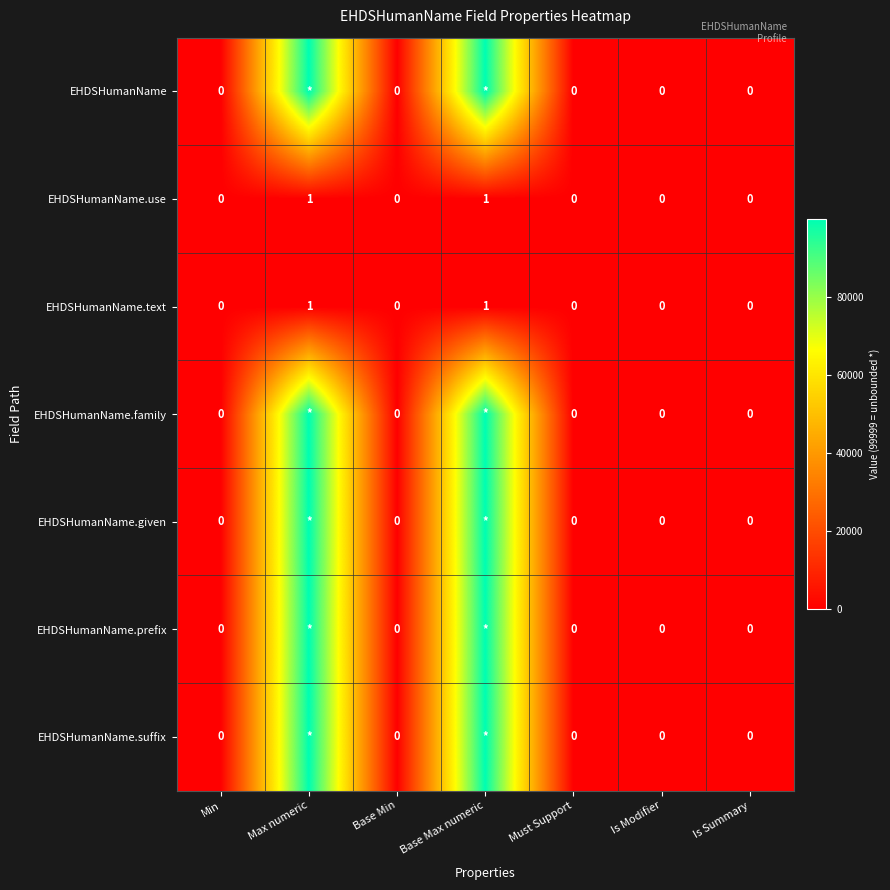

The value of EHDSHumanName.text at Max numeric is 1. True or false?

True